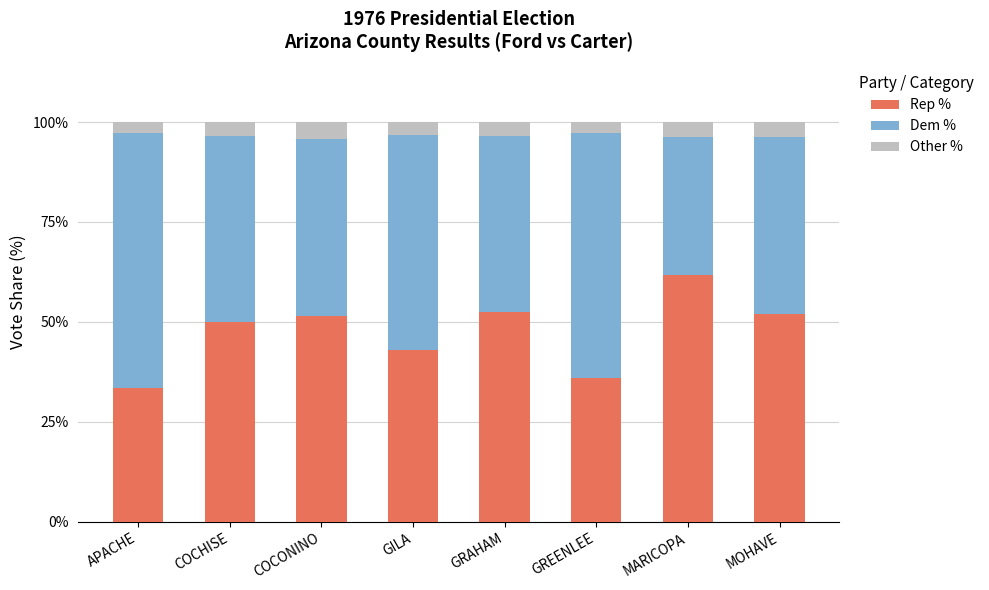

What is the approximate value of Rep % at COCHISE?

49.9